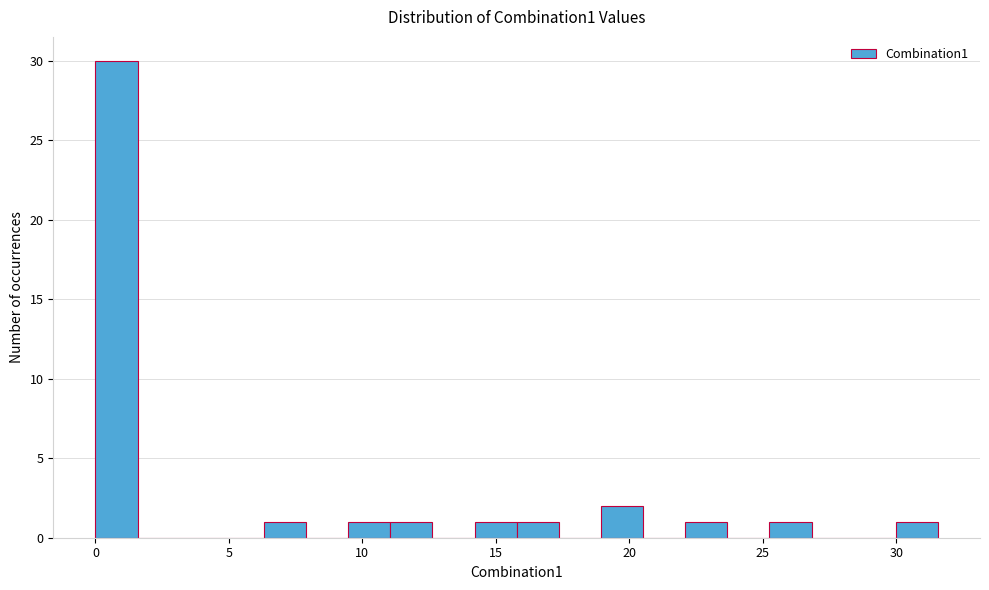

Around what value on the x-axis is the tallest bar? Give the approximate position of its centre, as read against the axis.

1.0